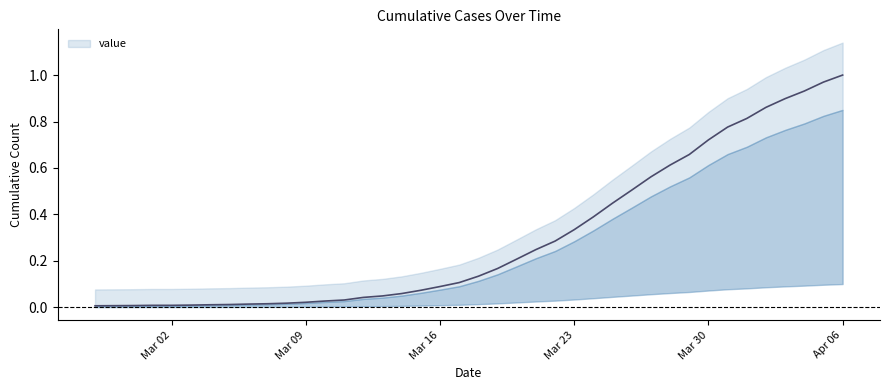

True or false: there are more than 1 points higher than both neighbors.

False